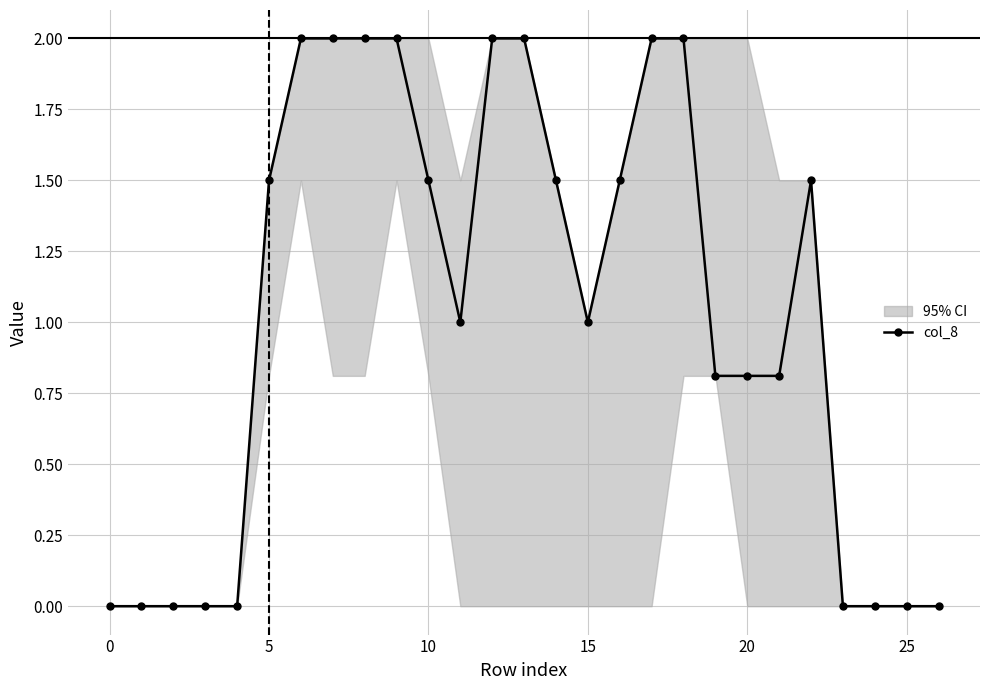

What is the label of the 18th point from the right?

9